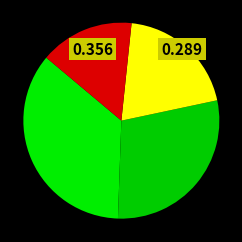

Count the number of slices in the pie.

4